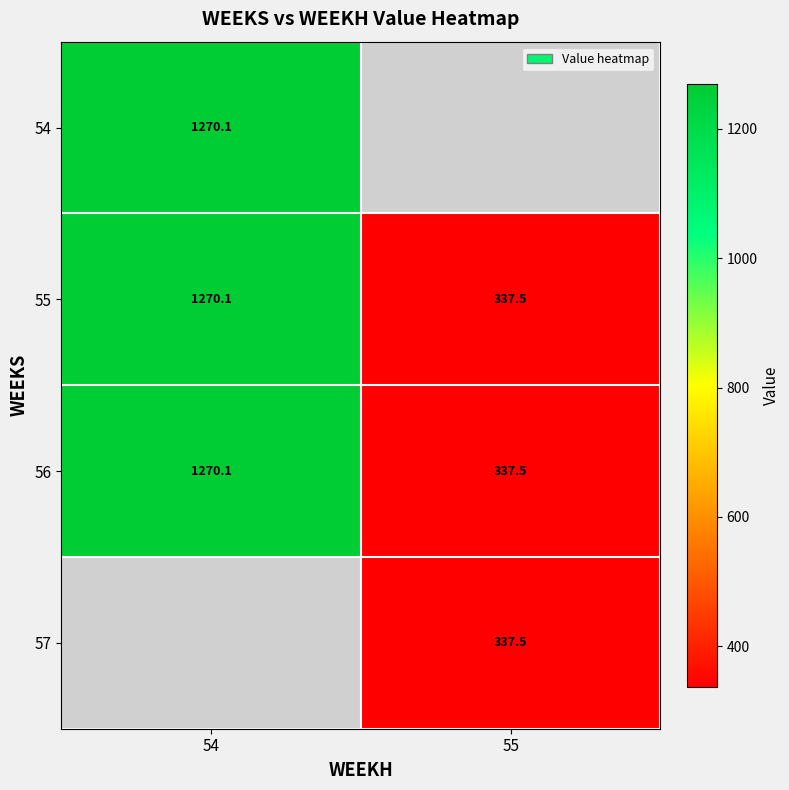

What is the difference between the 56 values at 55 and 54?

932.6